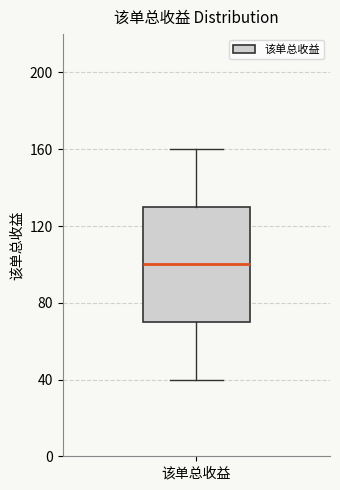

Read this box plot against the y-axis: the position of the median line, the range covered by the box, and the ends of both whiskers. The values are not printed on the chart, so give them approximately, as read against the axis.

median 100, box 70 to 130, whiskers 40 to 160